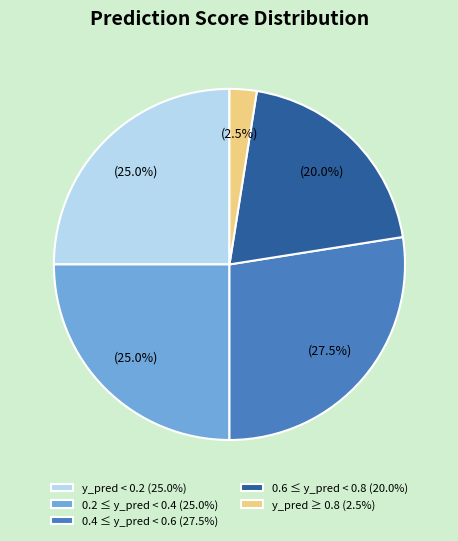

Is there any slice that represents more than half of the pie?

No